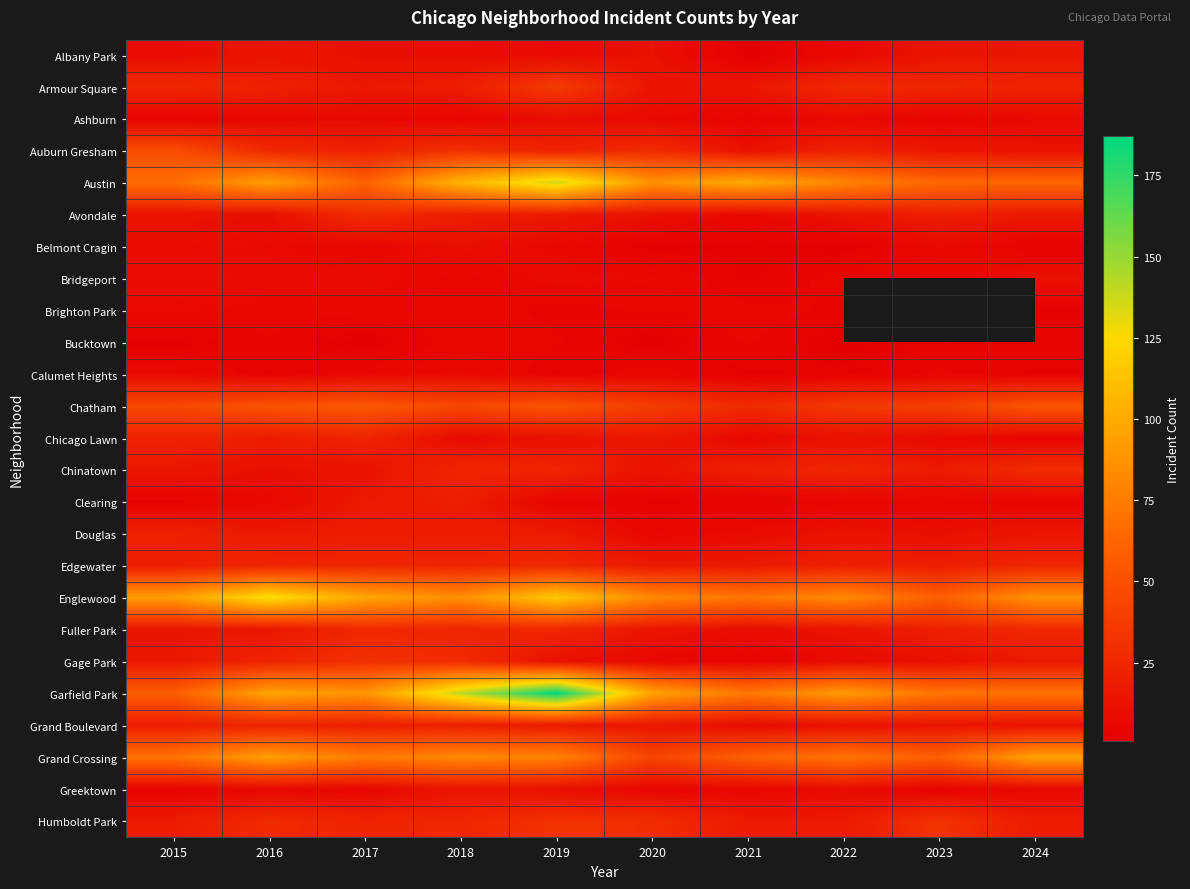

Is it true that Fuller Park equals 23.3 at 2015?

False